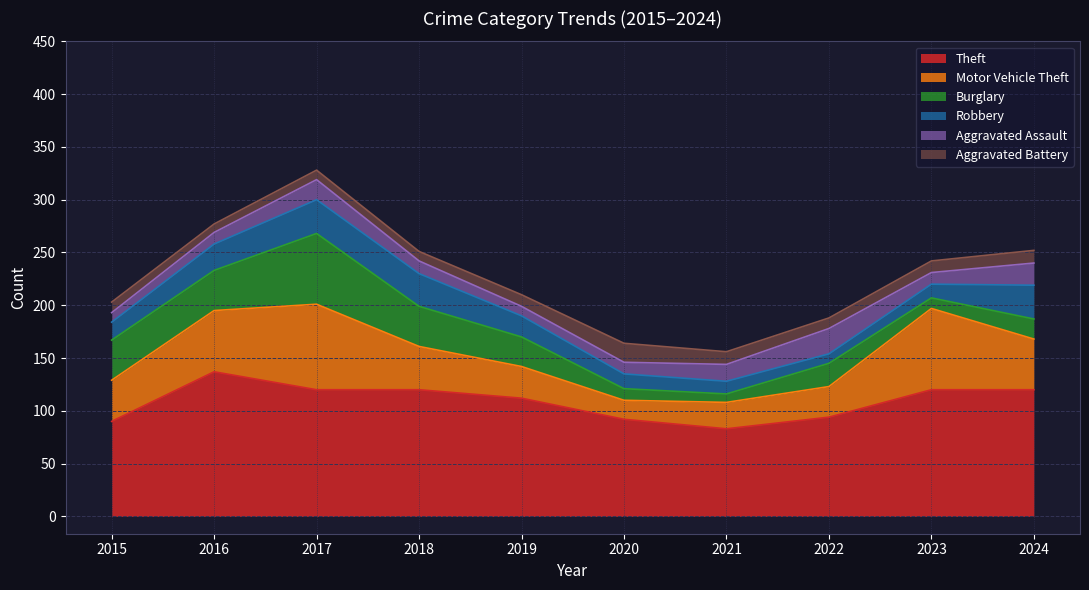

The Aggravated Battery series shows 10 at 2022. True or false?

True